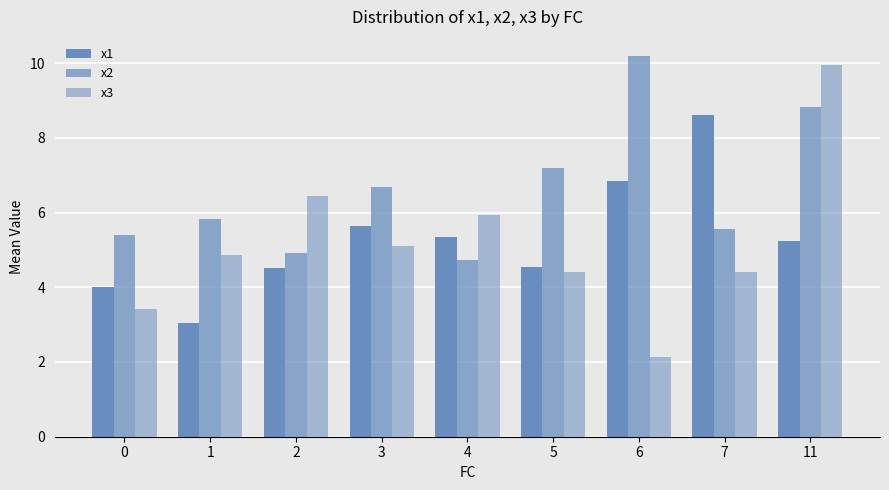

Which category has the lowest value across all series?

6